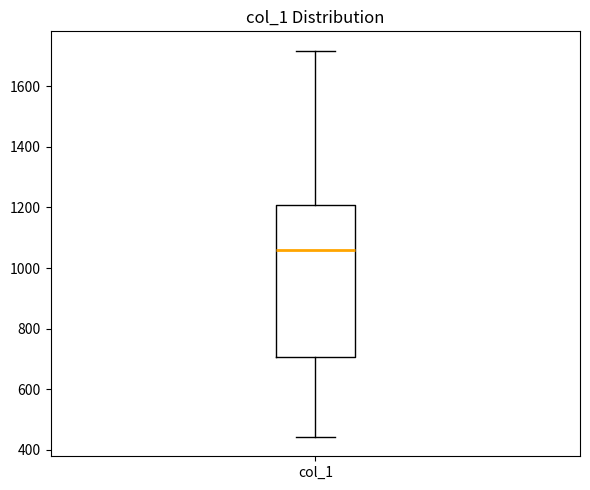

Where does the median line of the box for col_1 sit on the y-axis? The values are not printed on the chart, so give them approximately, as read against the axis.

1060